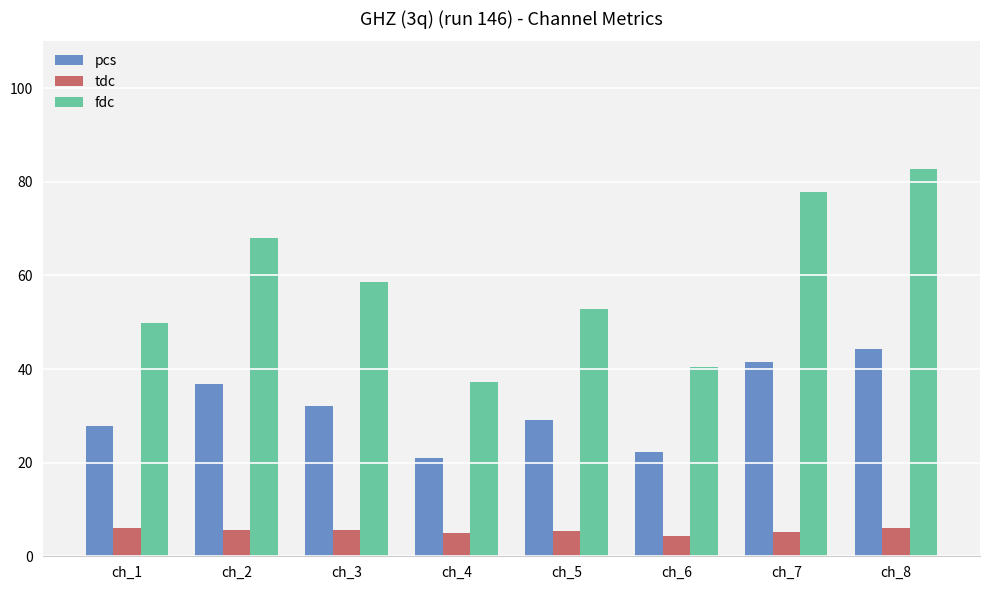

What is the value of the fdc bar at the 3rd from the left?

58.5